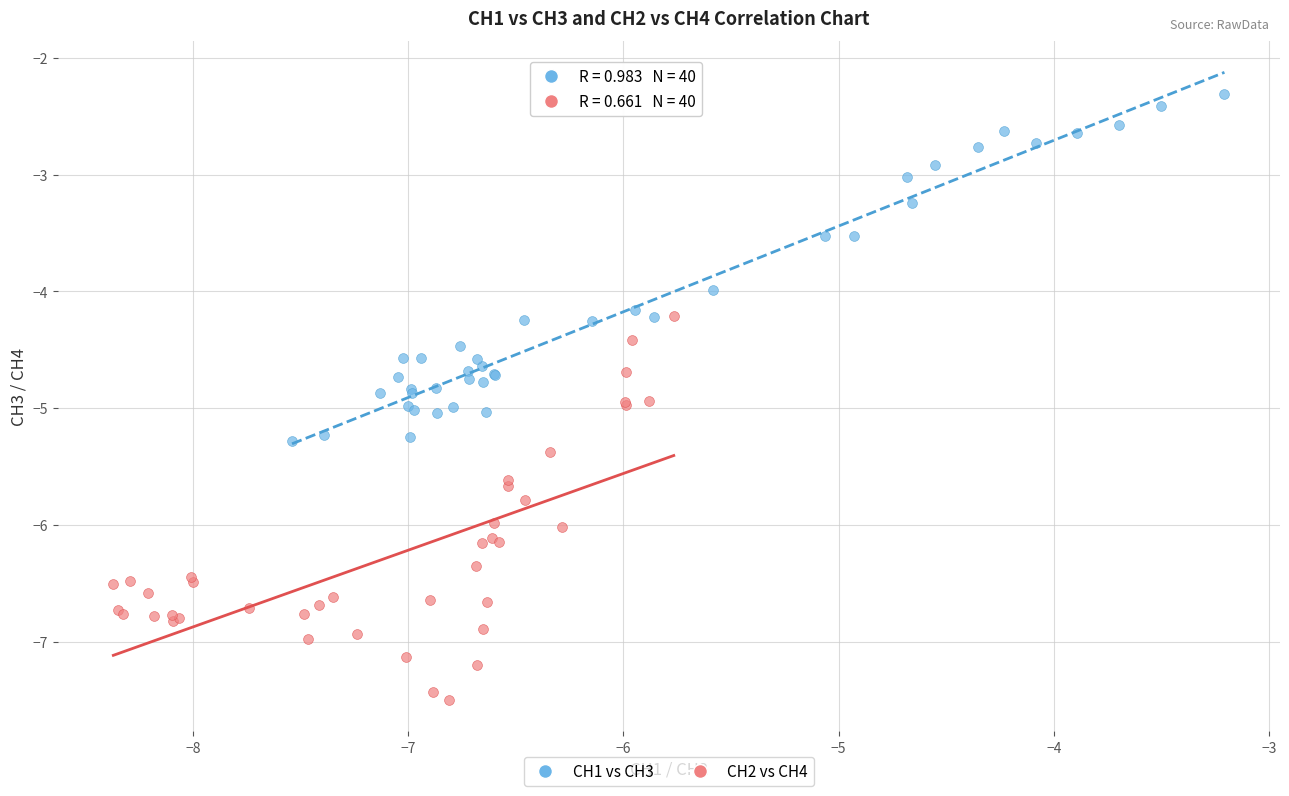

Which series has the largest Y range (max minus min)?

CH2 vs CH4